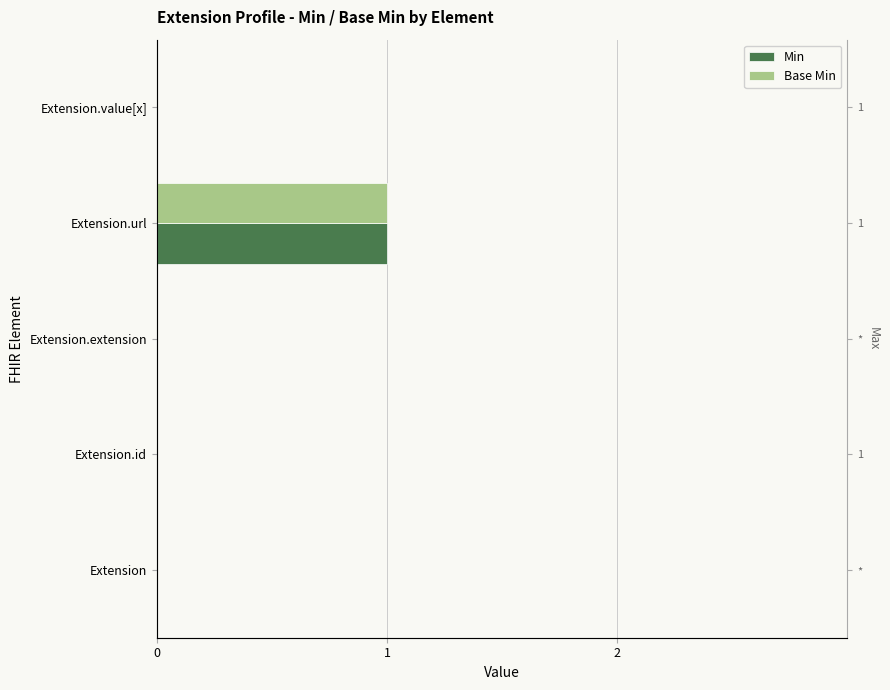

How many values in the Min series exceed 0?

1